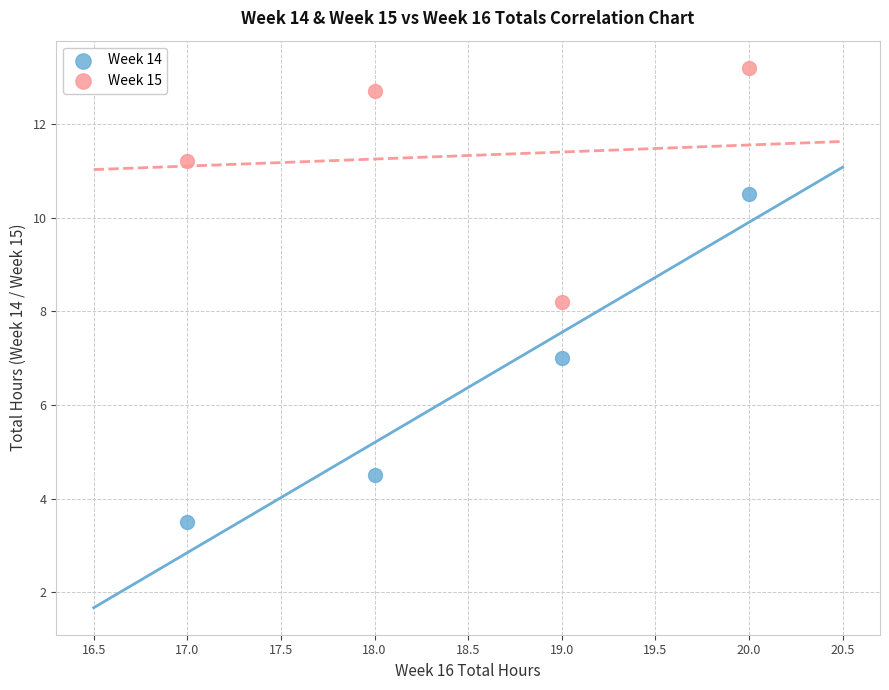

Which series reaches the minimum Y coordinate?

Week 14